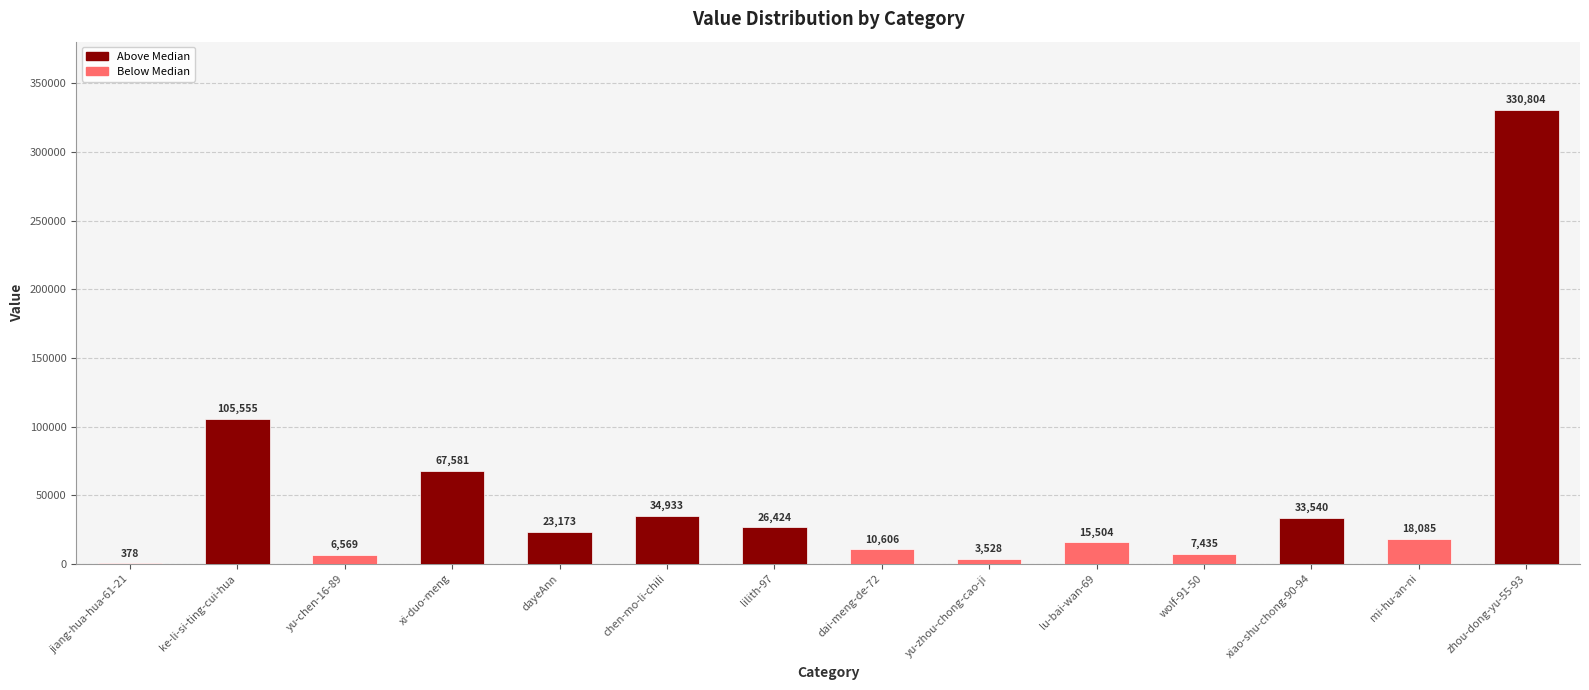

How many series are shown in this chart?

1